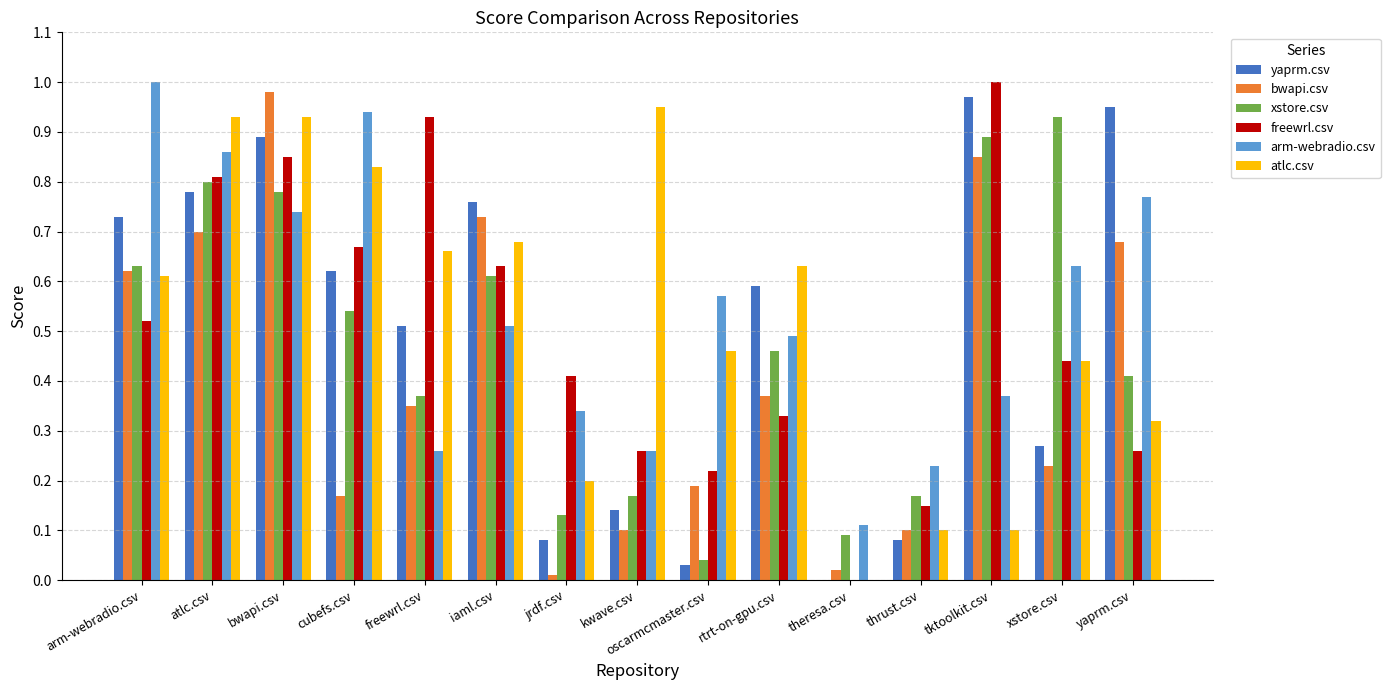

At which category is the sum across all series the highest?

bwapi.csv